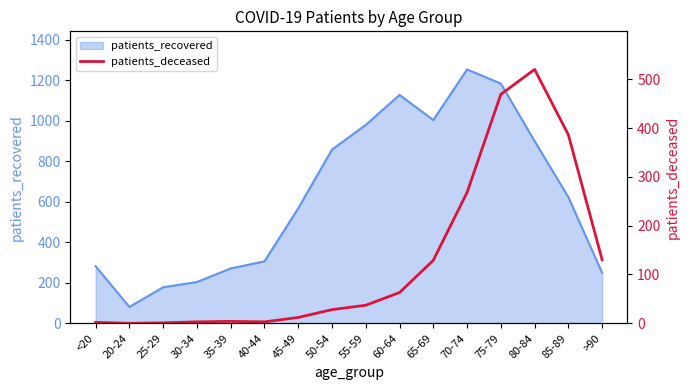

At which label does patients_recovered reach its peak?

70-74